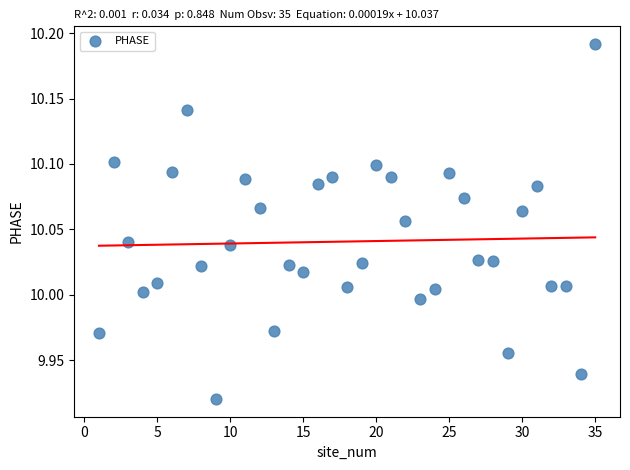

What is the range of X values (max minus min)?

34.0